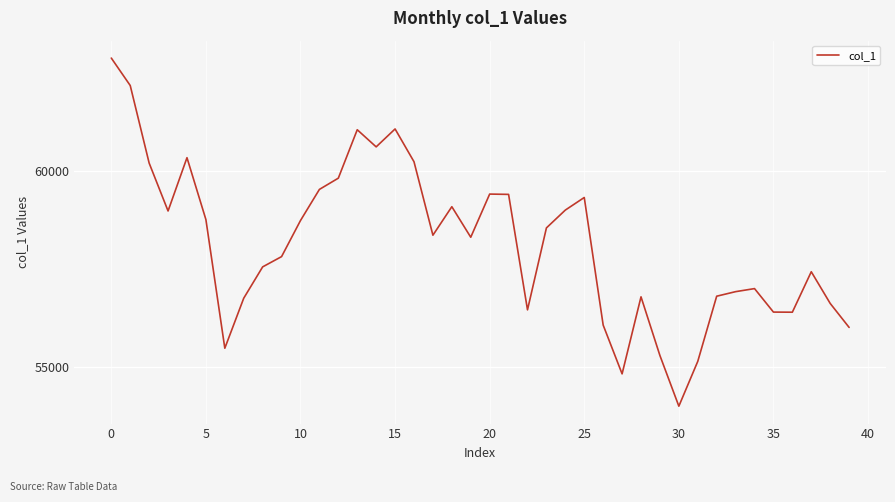

What is the greatest value displayed?

62881